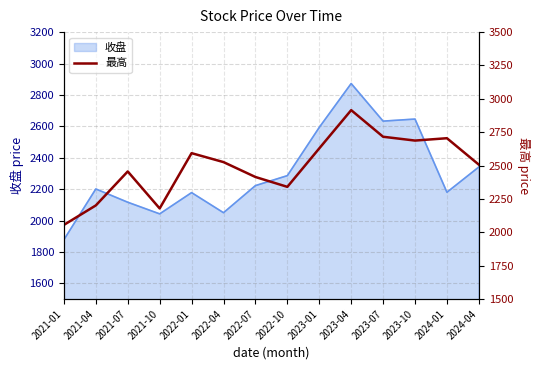

Is it true that the value at 2023-04 is 2915.5?

True